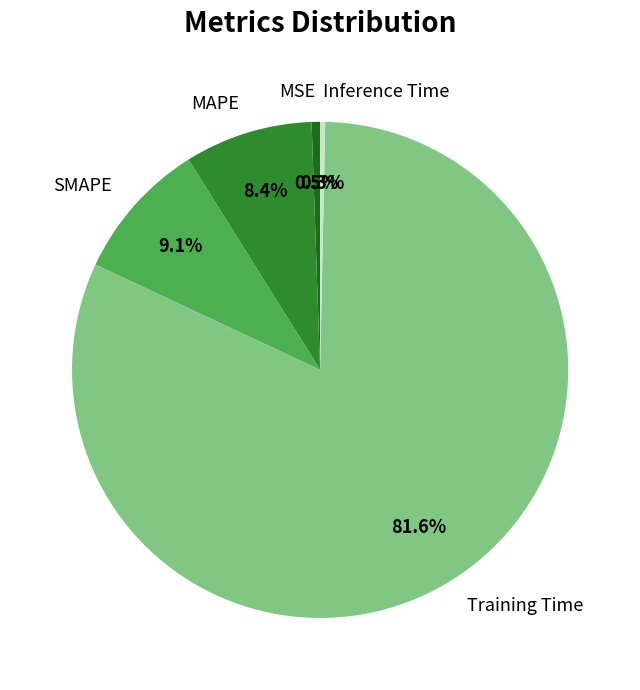

Is the sum of MSE and MAPE greater than half?

No